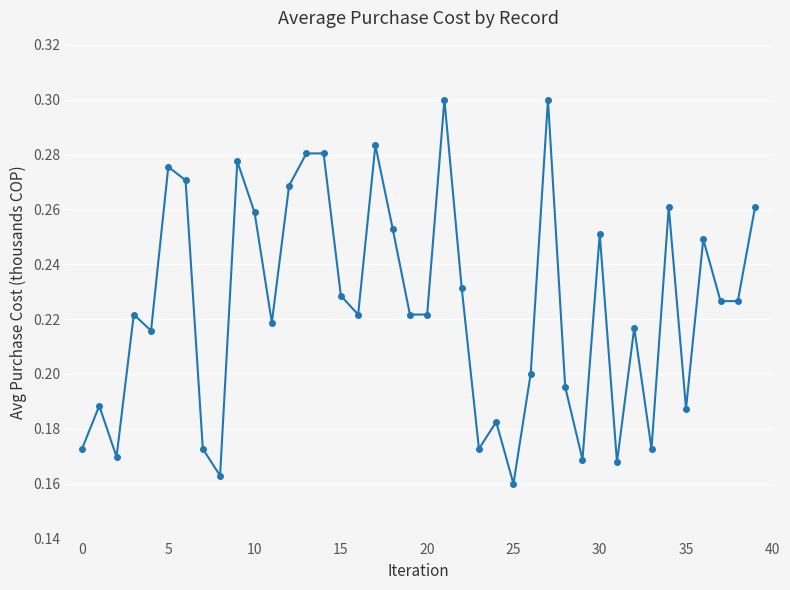

What is the sum of all values?

9.0